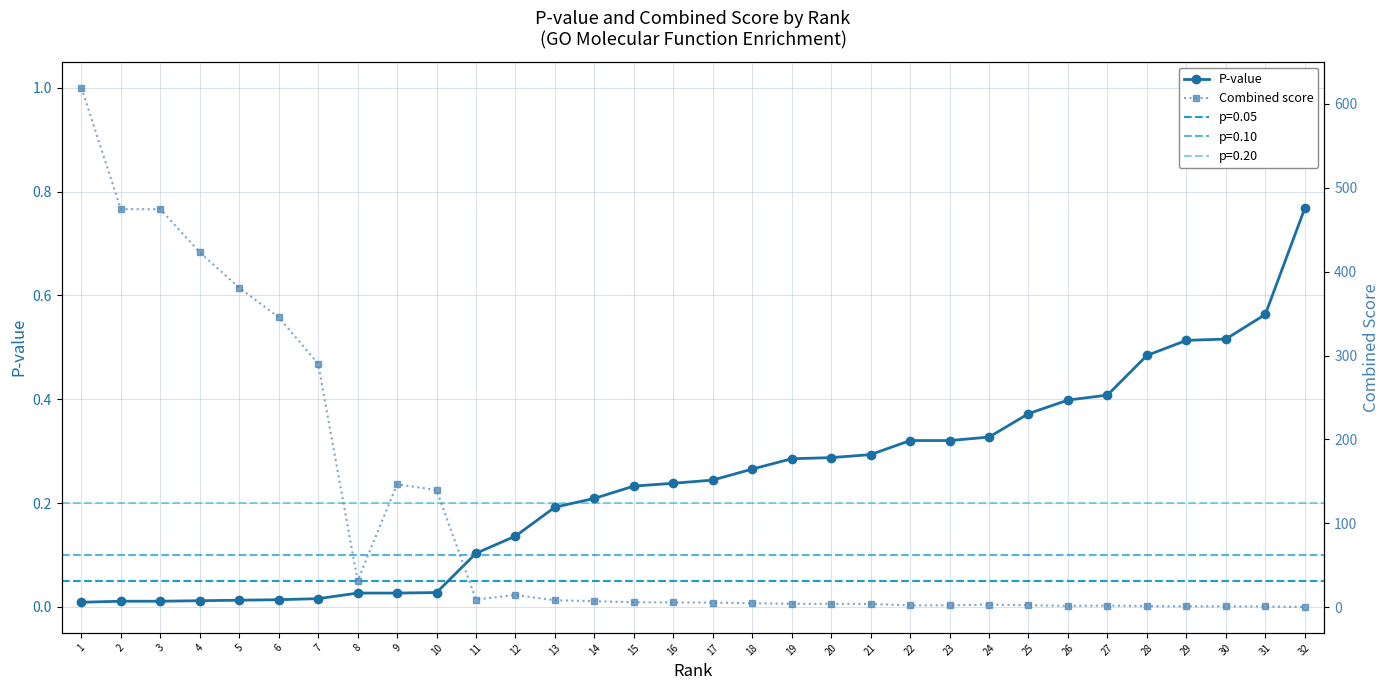

How many times do P-value and Combined score cross each other?

1